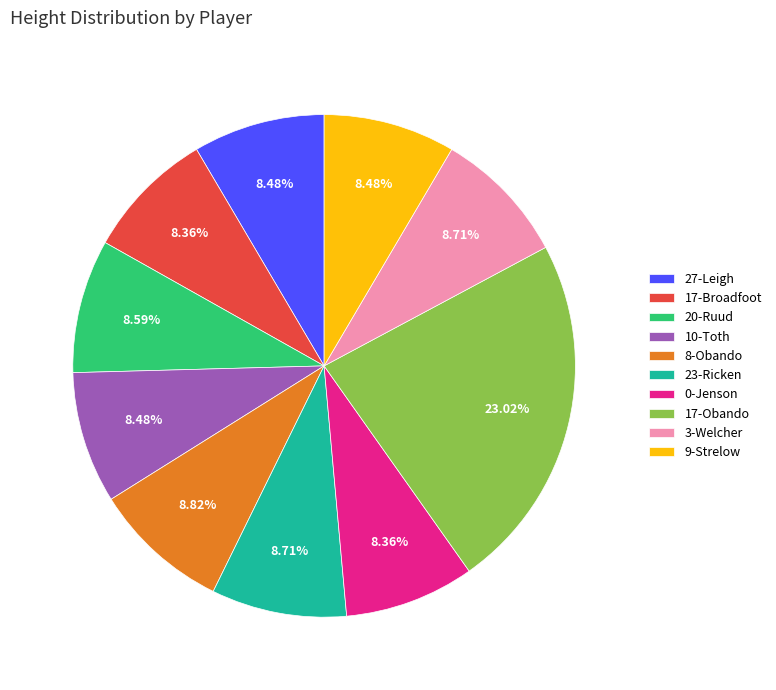

The 17-Obando slice represents 23% of the pie. True or false?

True